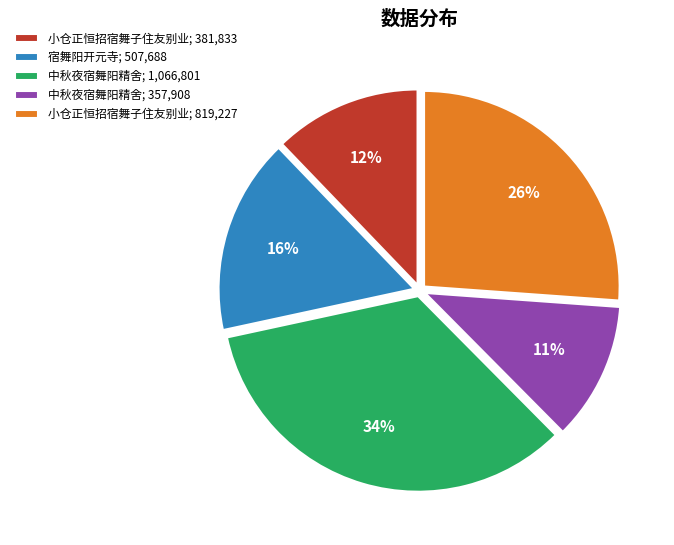

How many segments does this pie chart have?

5